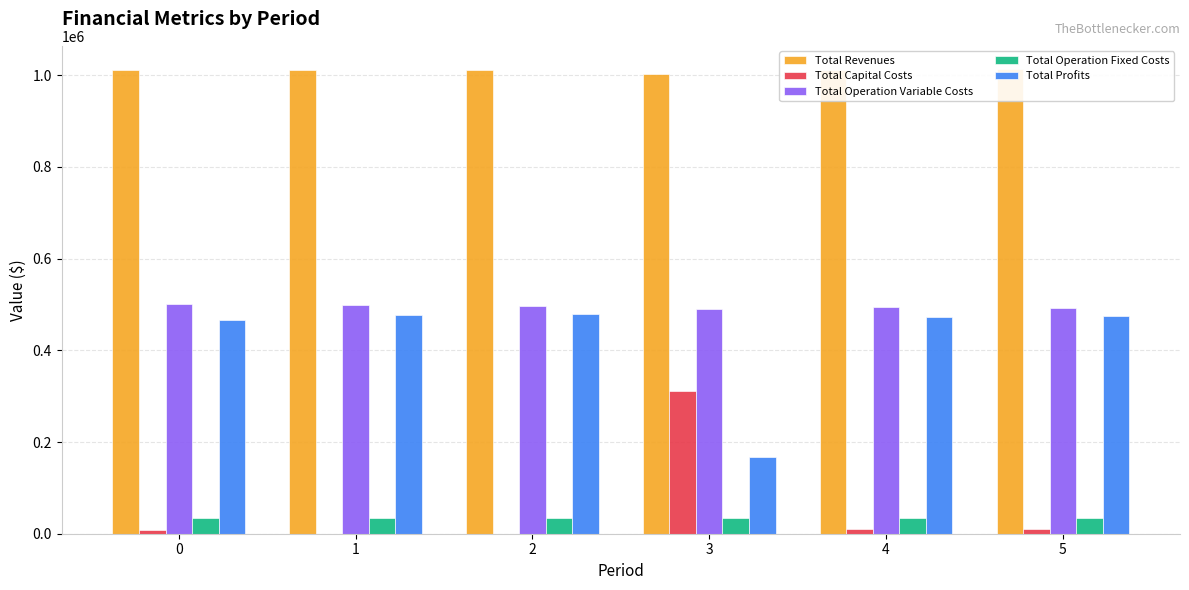

True or false: Total Revenues has a value of 1003155.8 at 3.

True